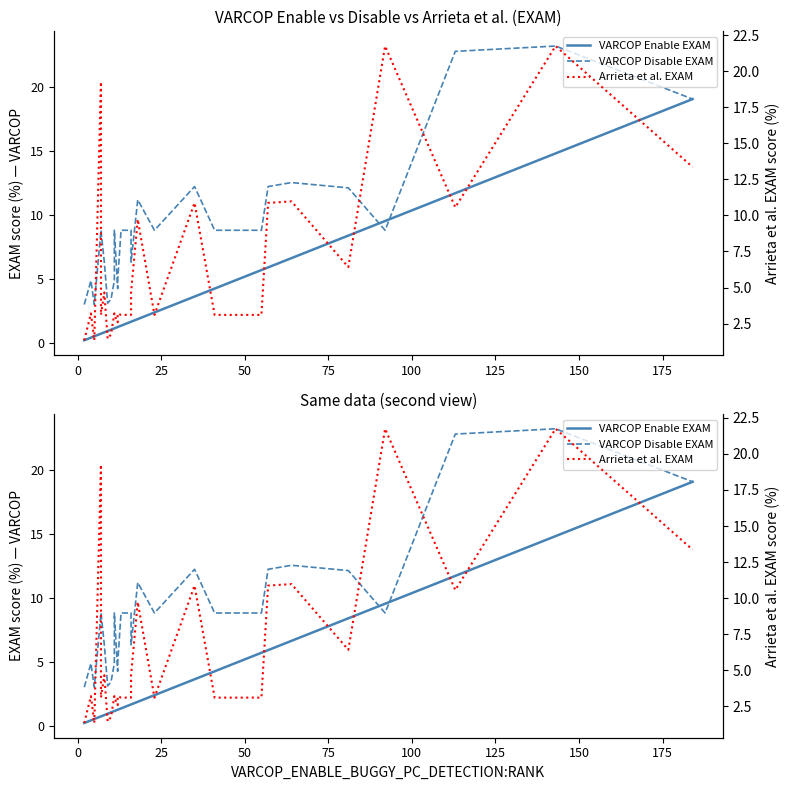

What is the maximum value shown in the chart?

23.2